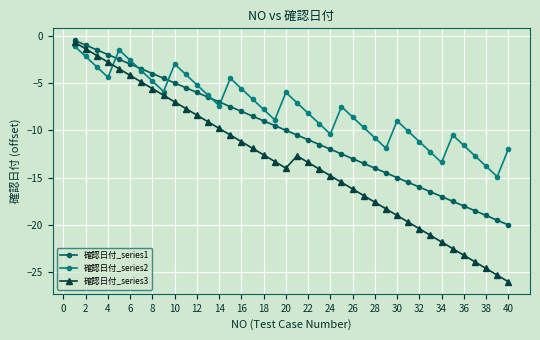

What is the minimum value shown in the chart?

-26.0